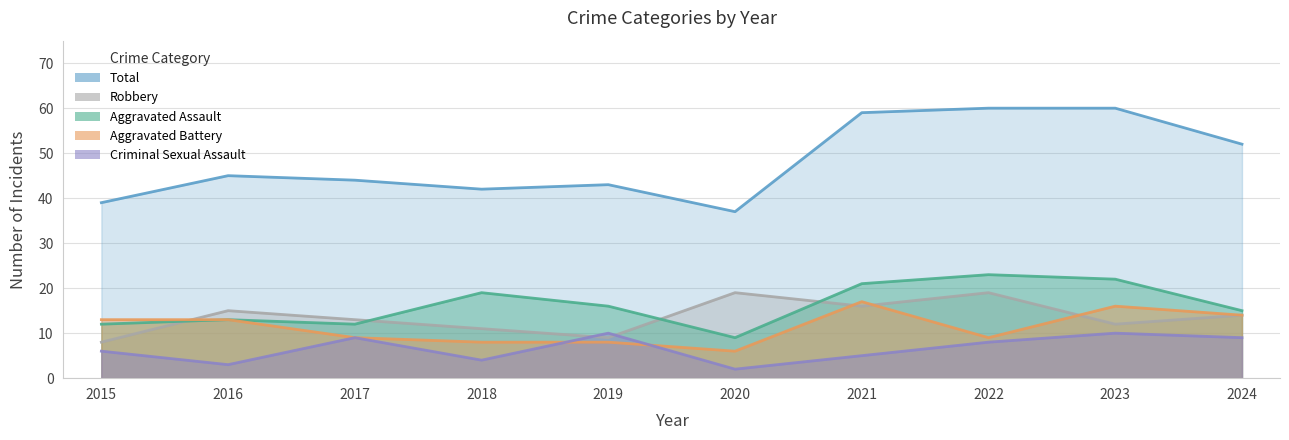

How many Criminal Sexual Assault values are between 4 and 9?

6